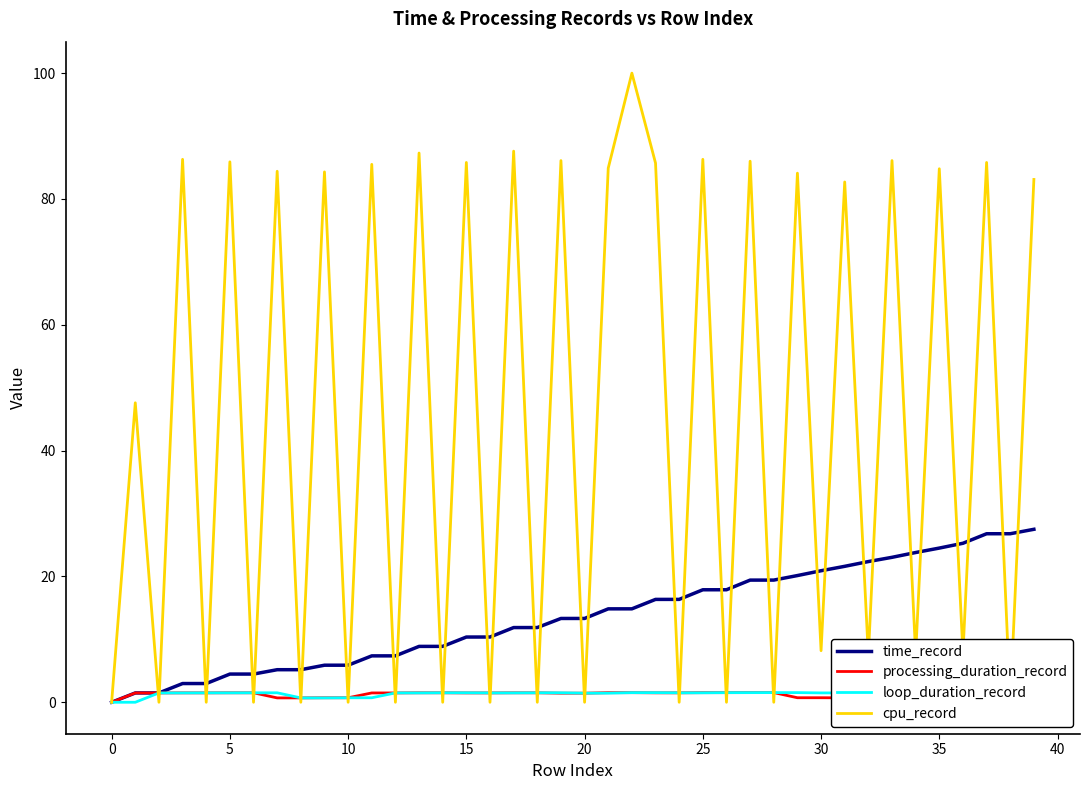

List the series in order of their peak value, lowest first.

processing_duration_record, loop_duration_record, time_record, cpu_record